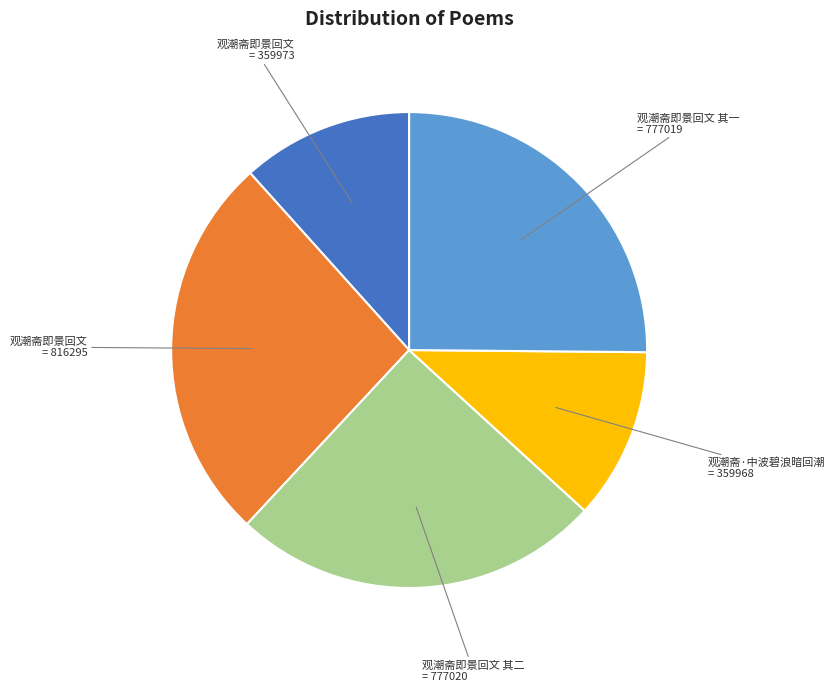

Is there a majority slice in this chart?

No